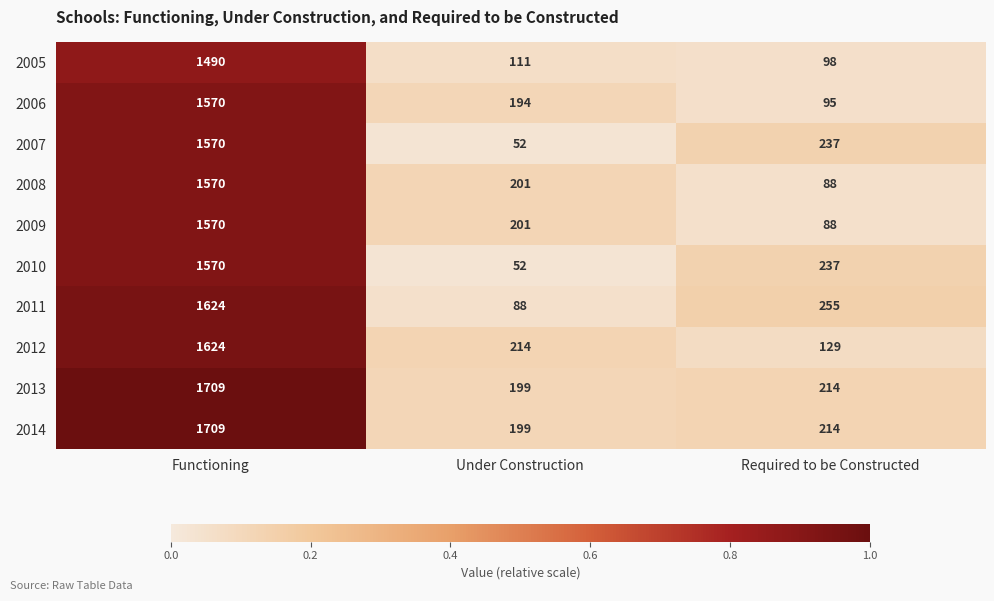

True or false: 2013 has a value of 199 at Under Construction.

True